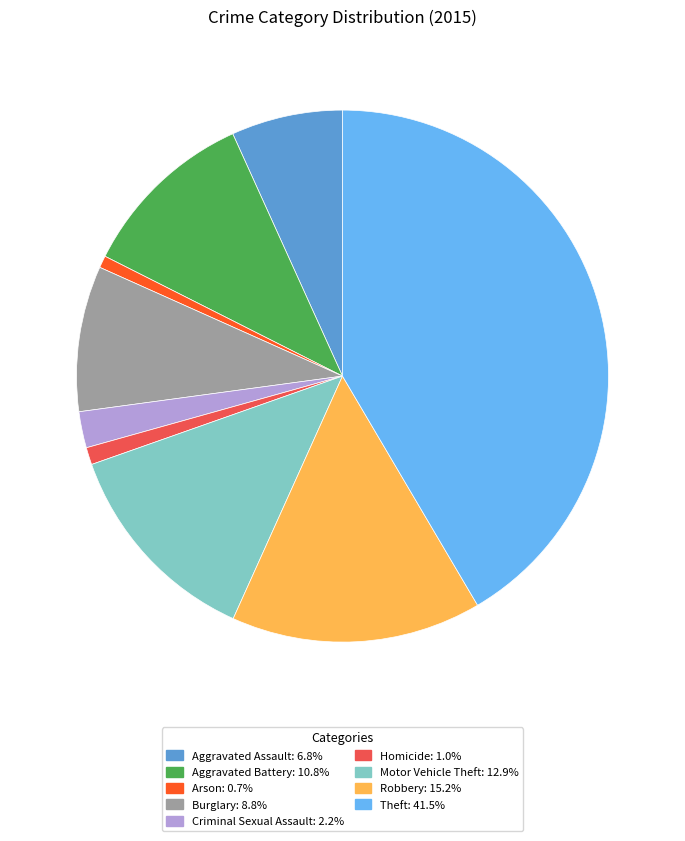

Which category has the biggest portion of the pie?

Theft